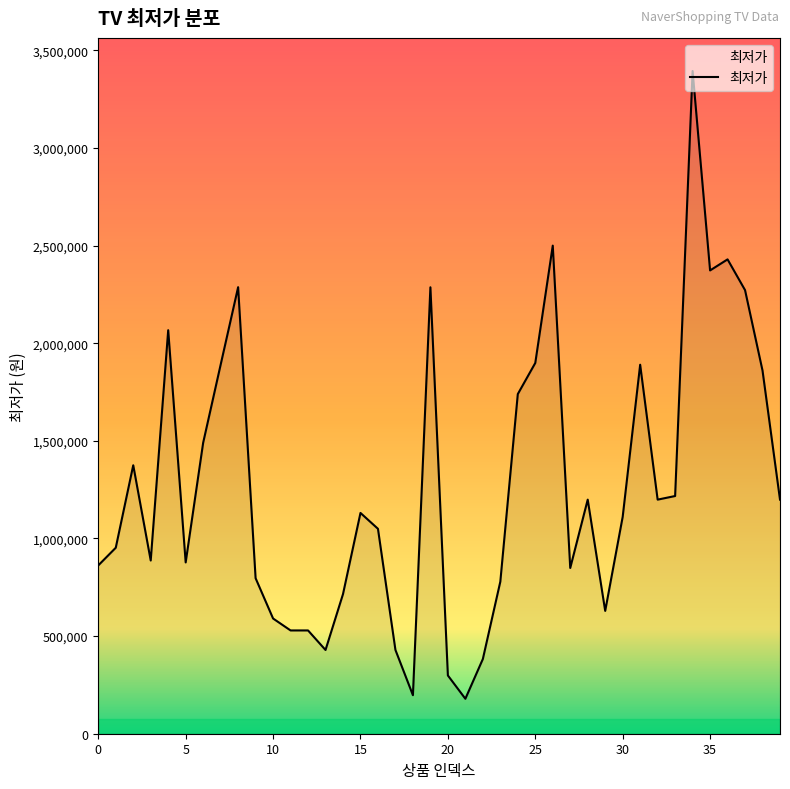

What is the sum of all values?

50769640